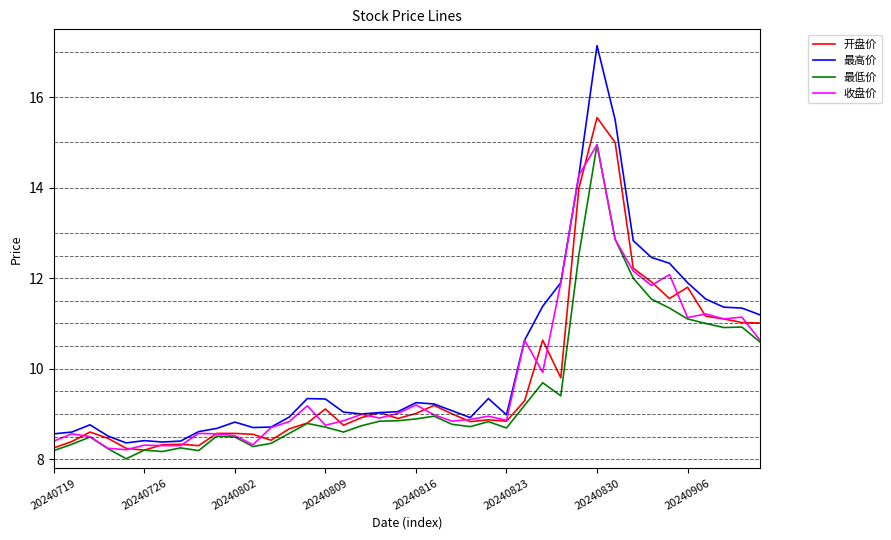

Which series has the widest spread of values?

最高价